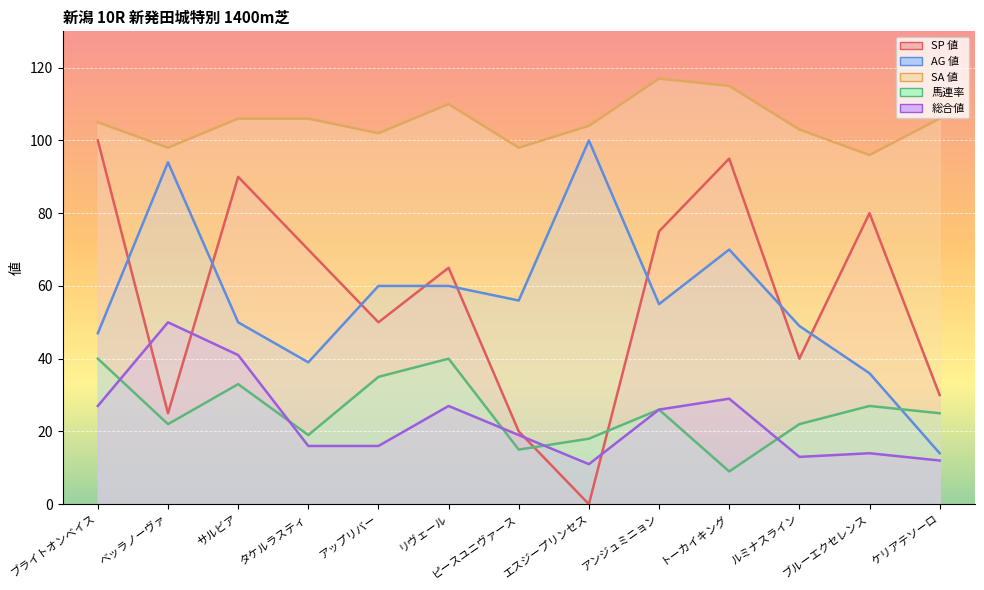

How many values in SP 値 are above zero?

12